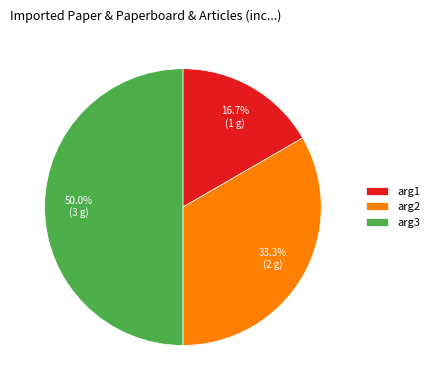

The arg1 slice represents 17% of the pie. True or false?

True